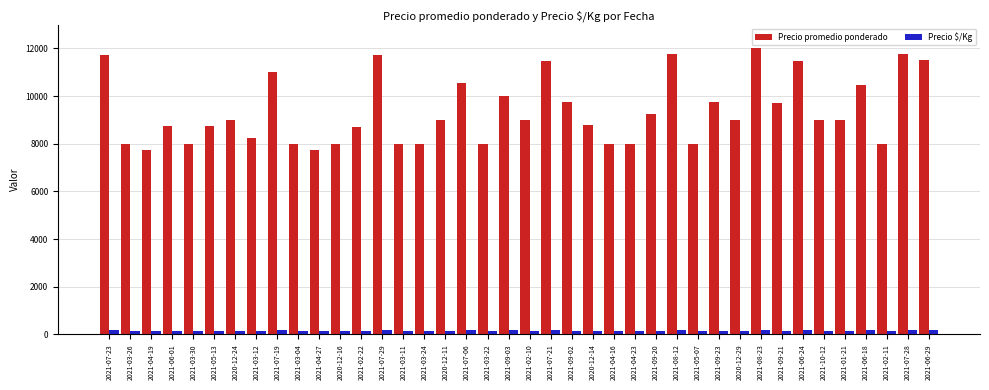

At which category is the sum across all series the highest?

2021-08-23